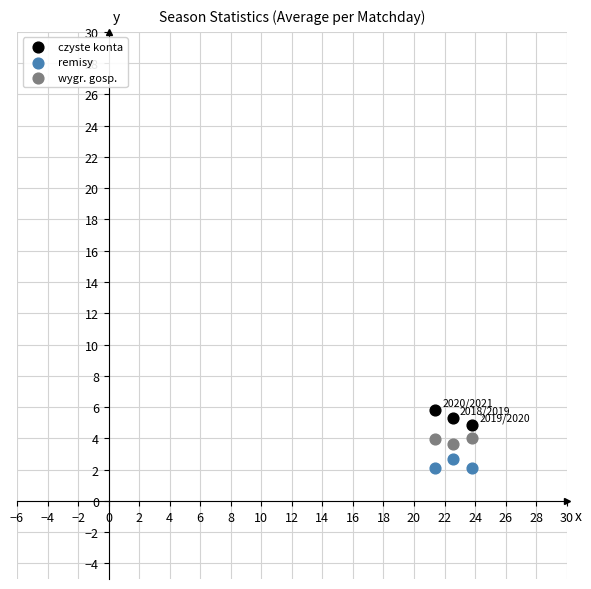

Across all data points, what is the average Y value?

3.8